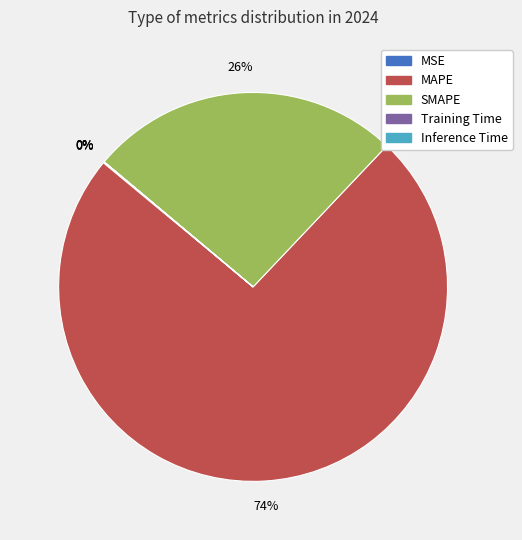

Which category accounts for the majority?

MAPE